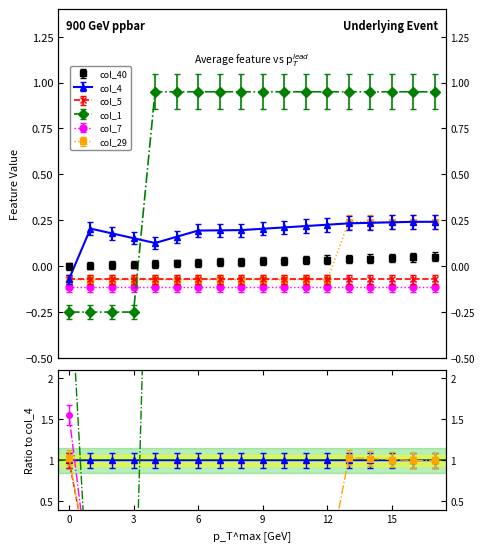

What value does the col_4 series have at 0?

-0.1